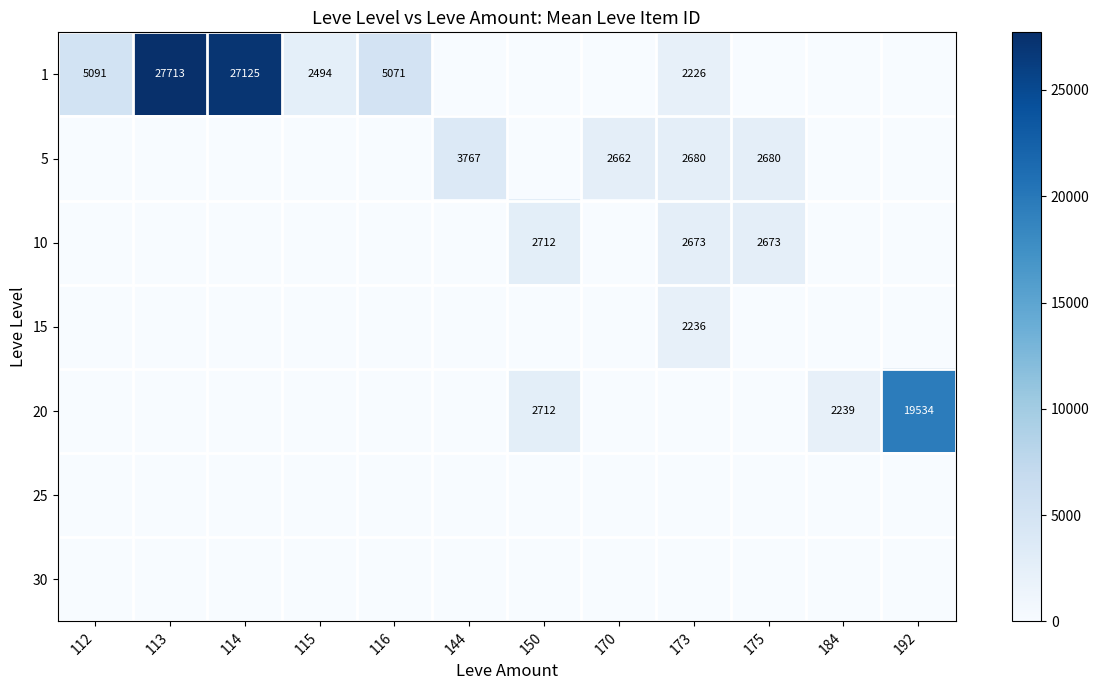

Is it true that 10 equals 2673 at 173?

True